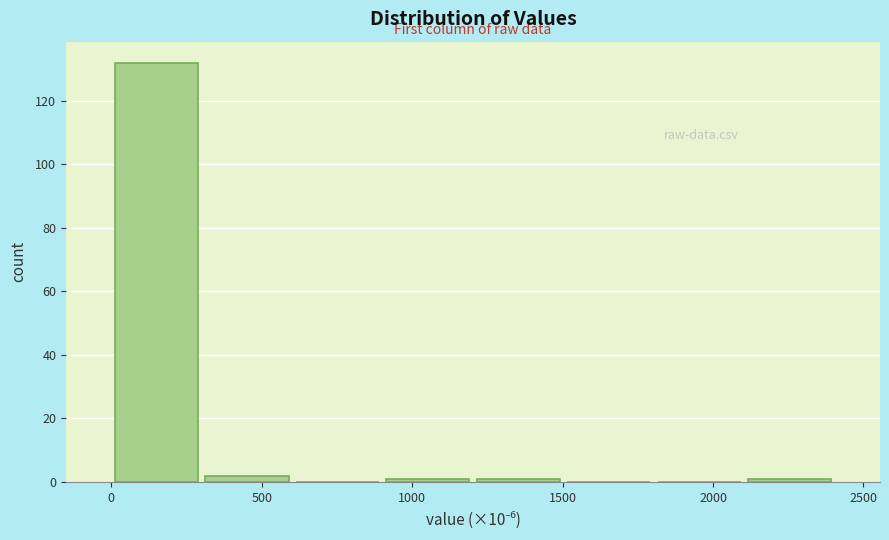

Reading left to right, transcribe this chart: for each bar, give the range it covers on the x-axis and its height. Neither the bar edges nor the heights are printed on the chart, so give them approximately, as read against the axes.

0 to 300: 132
300 to 600: 2
600 to 900: 0
900 to 1200: under 2
1200 to 1500: under 2
1500 to 1800: 0
1800 to 2100: 0
2100 to 2400: under 2